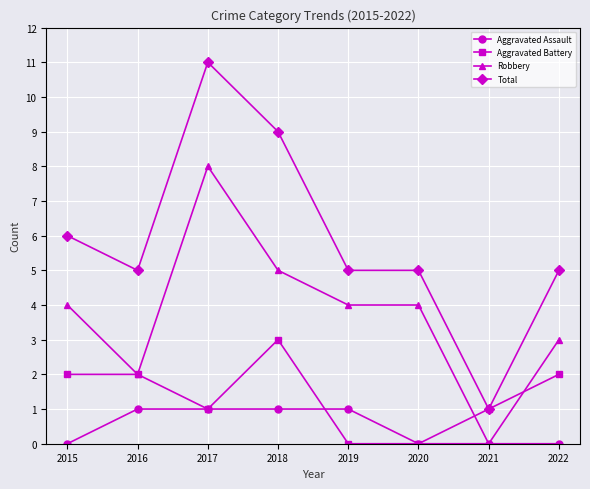

Reading left to right, transcribe all the data shown in this chart.

Aggravated Assault: 2015=0	2016=1	2017=1	2018=1	2019=1	2020=0	2021=0	2022=0
Aggravated Battery: 2015=2	2016=2	2017=1	2018=3	2019=0	2020=0	2021=1	2022=2
Robbery: 2015=4	2016=2	2017=8	2018=5	2019=4	2020=4	2021=0	2022=3
Total: 2015=6	2016=5	2017=11	2018=9	2019=5	2020=5	2021=1	2022=5